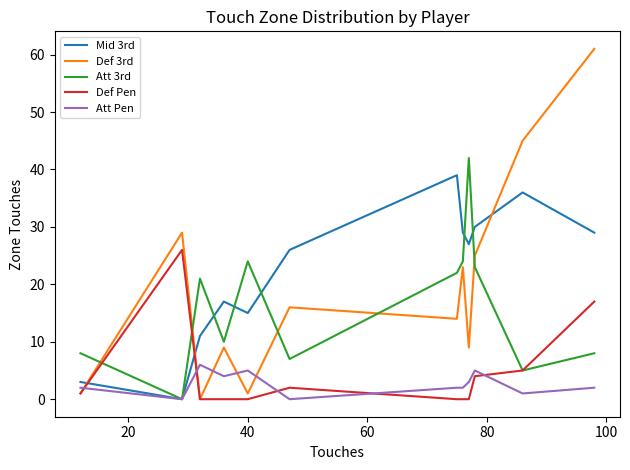

At how many categories does at least one series exceed 11?

11